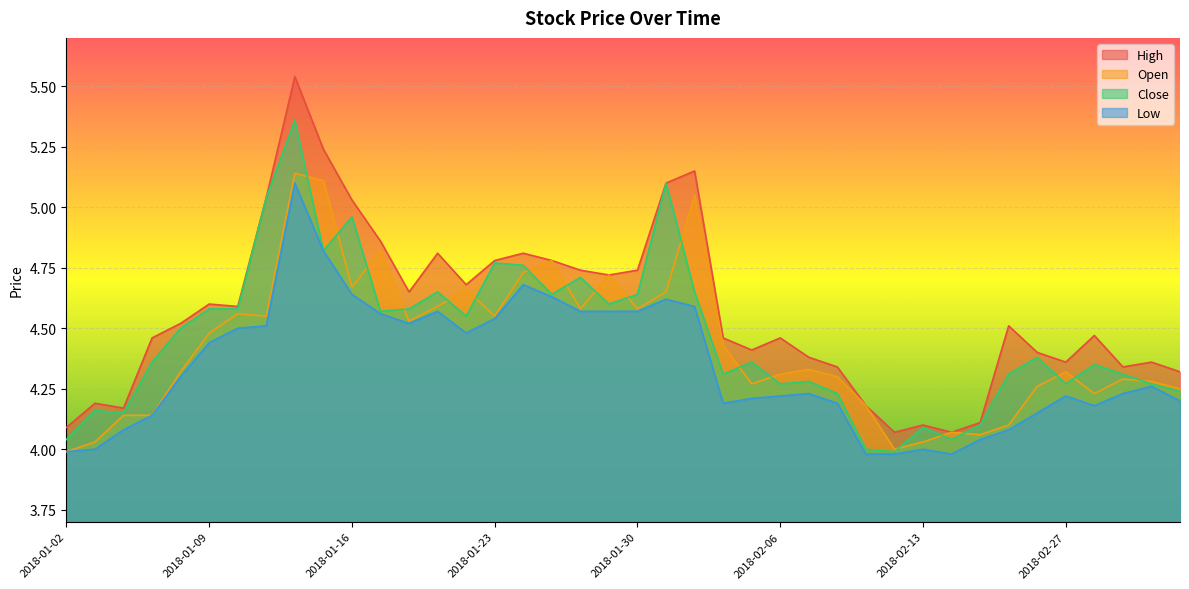

What is the average value of the high series?

4.6